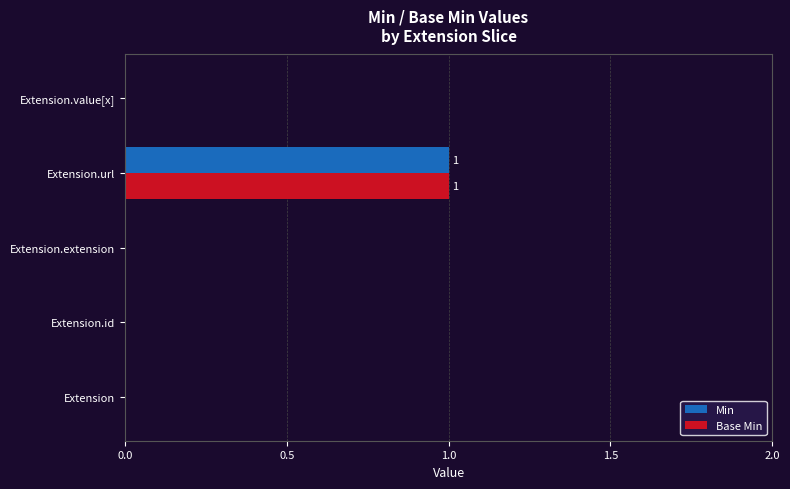

Is the value of Base Min at Extension.value[x] greater than the value of Min at Extension.url?

No